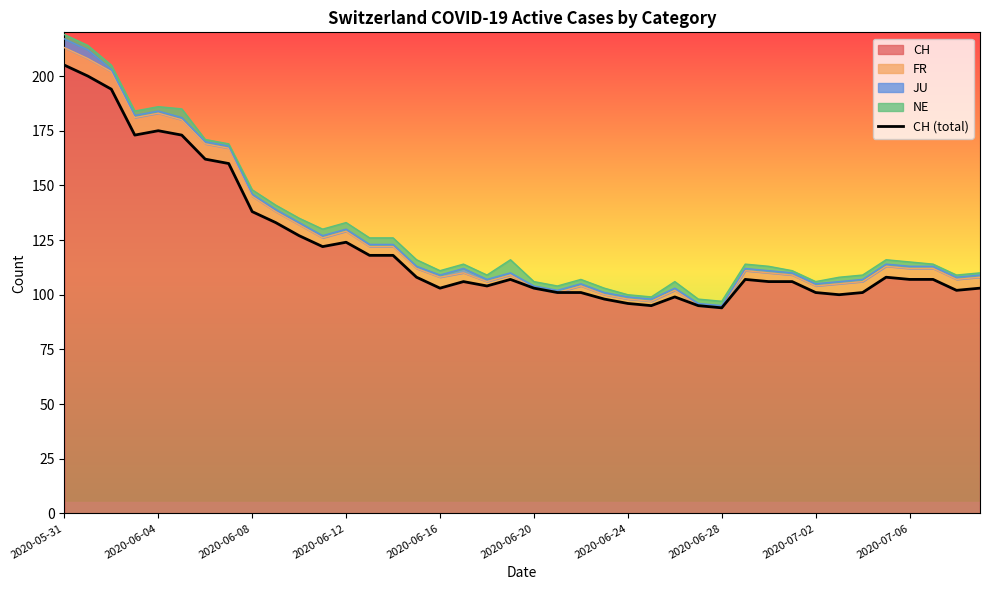

What is the highest value of the CH series?

205